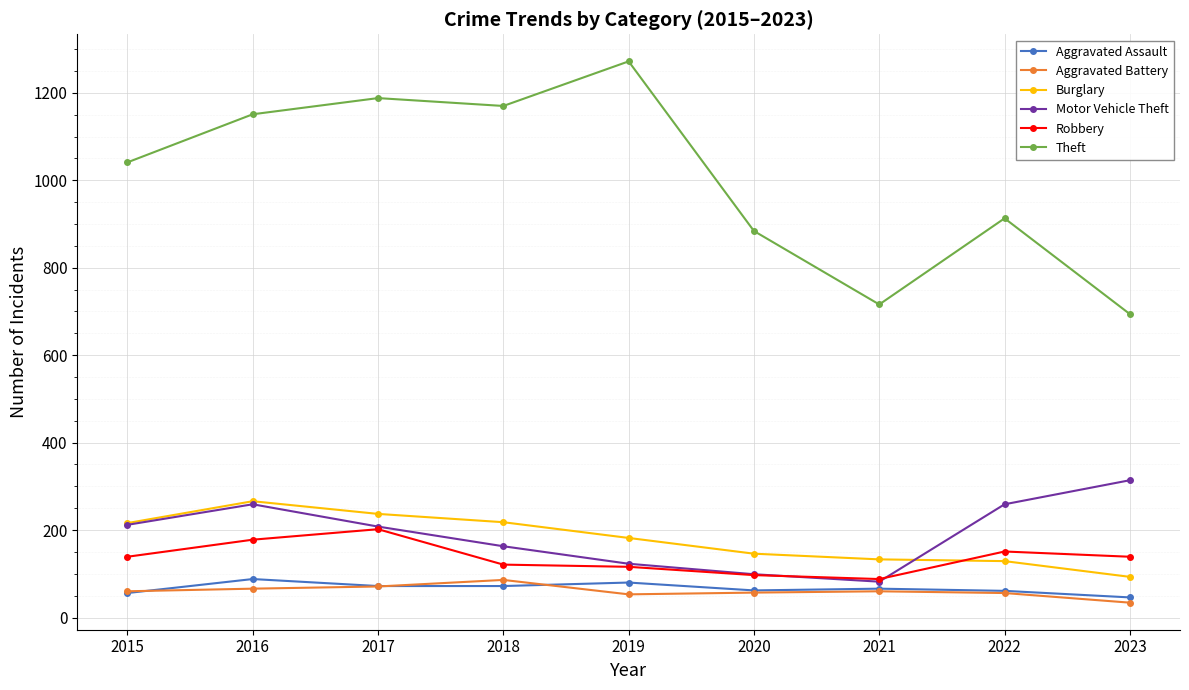

The value of Motor Vehicle Theft at 2019 is 67. True or false?

False